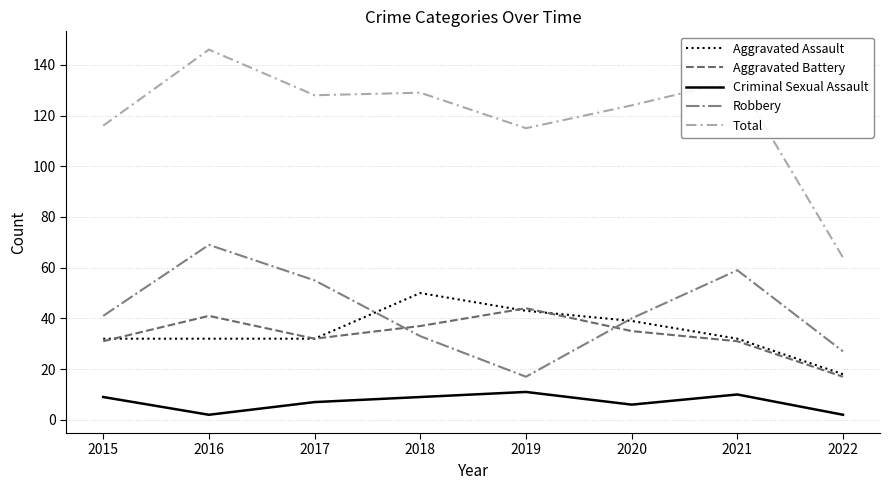

Between 2016 and 2018, which series saw the biggest shift?

Robbery